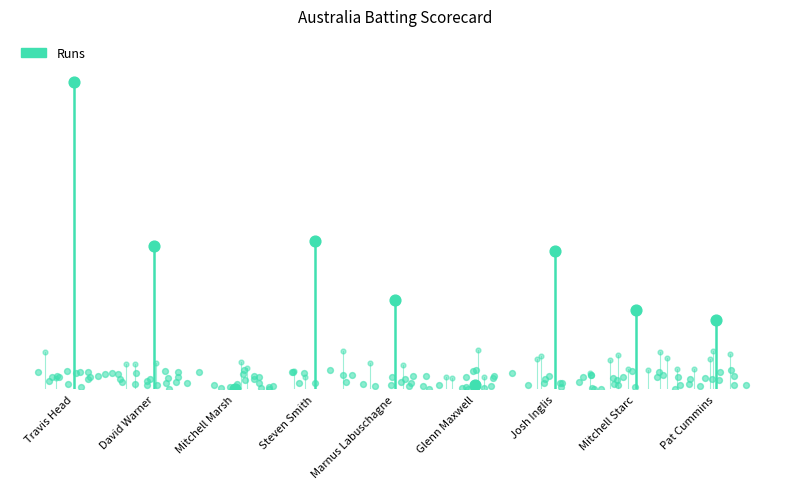

Which has a higher value, Pat Cummins or Josh Inglis?

Josh Inglis